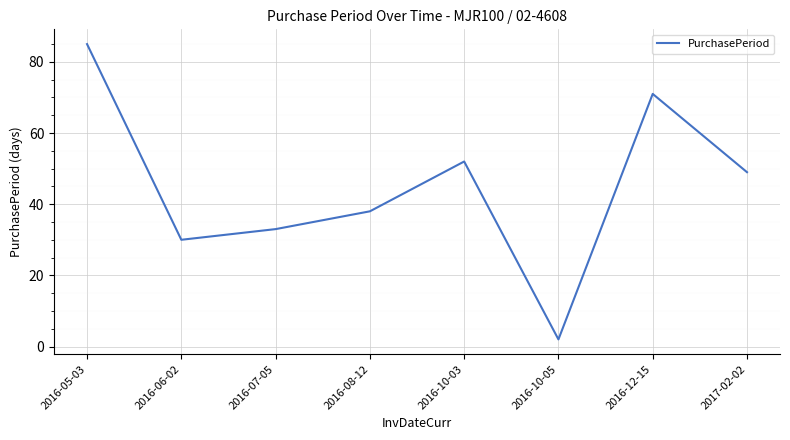

Read the value at 2016-07-05.

33